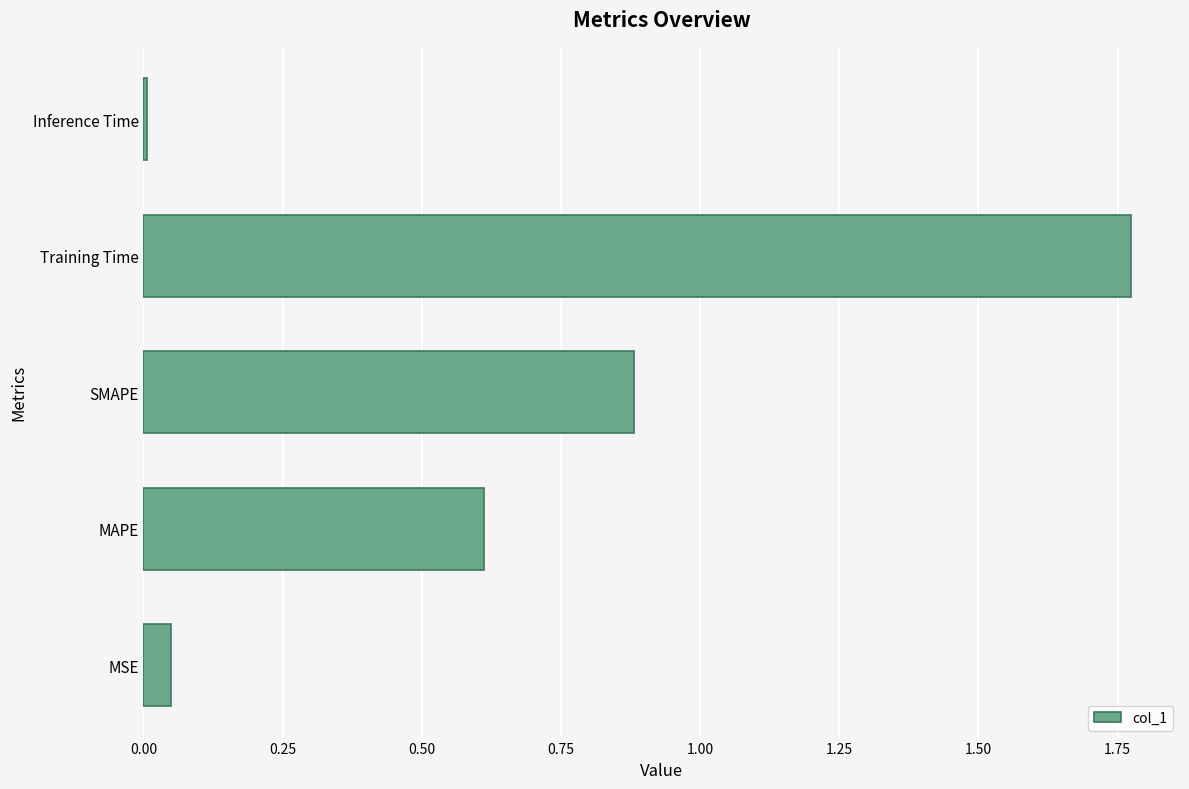

The value at MSE is 0.0. True or false?

True